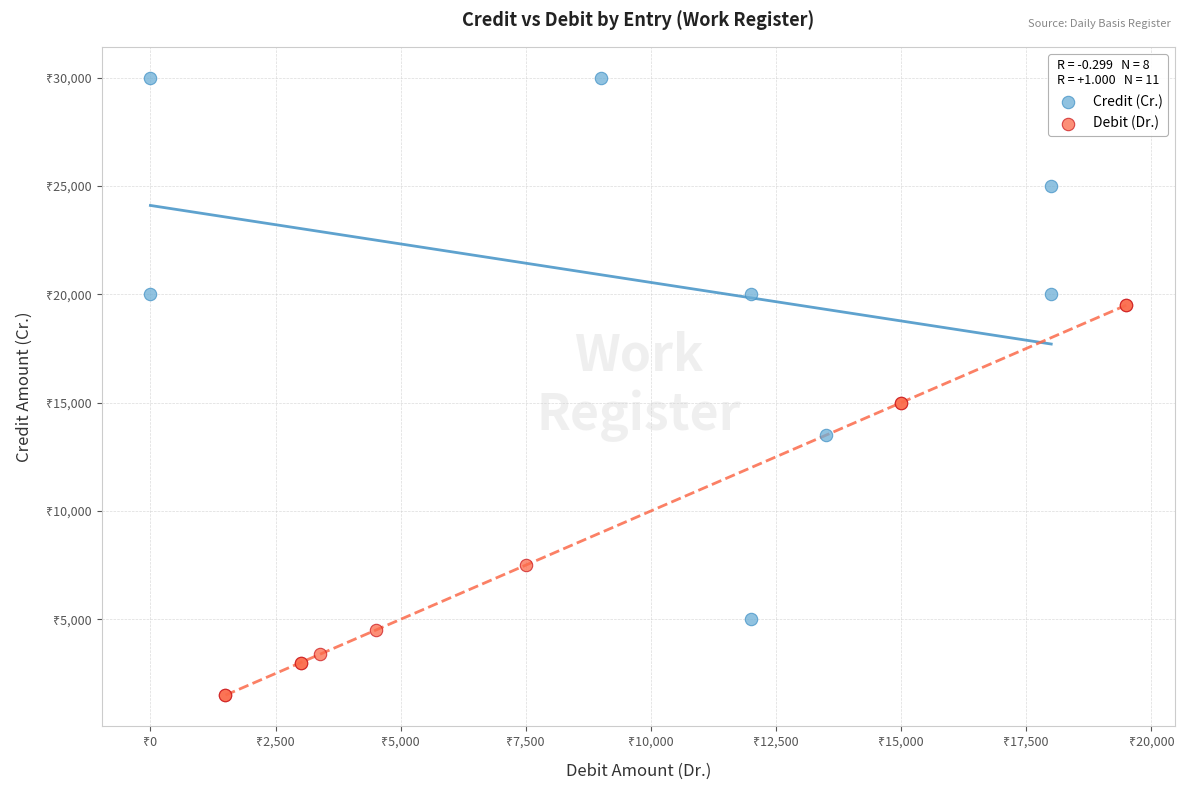

Which series reaches the minimum Y coordinate?

Debit (Dr.)